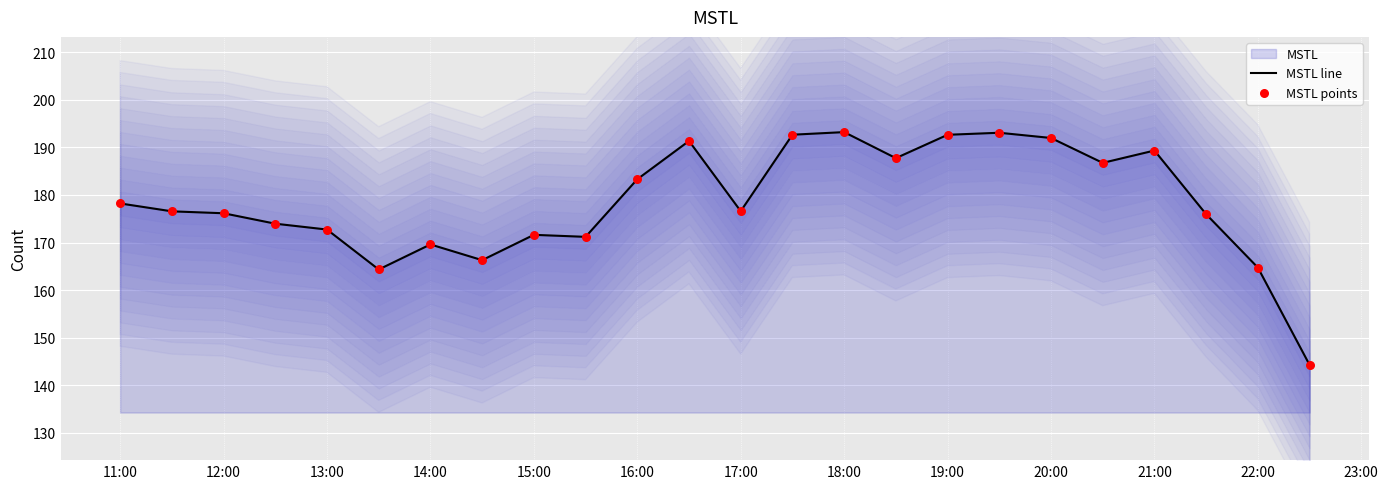

True or false: MSTL line has a value of 296.7 at 13:00.

False